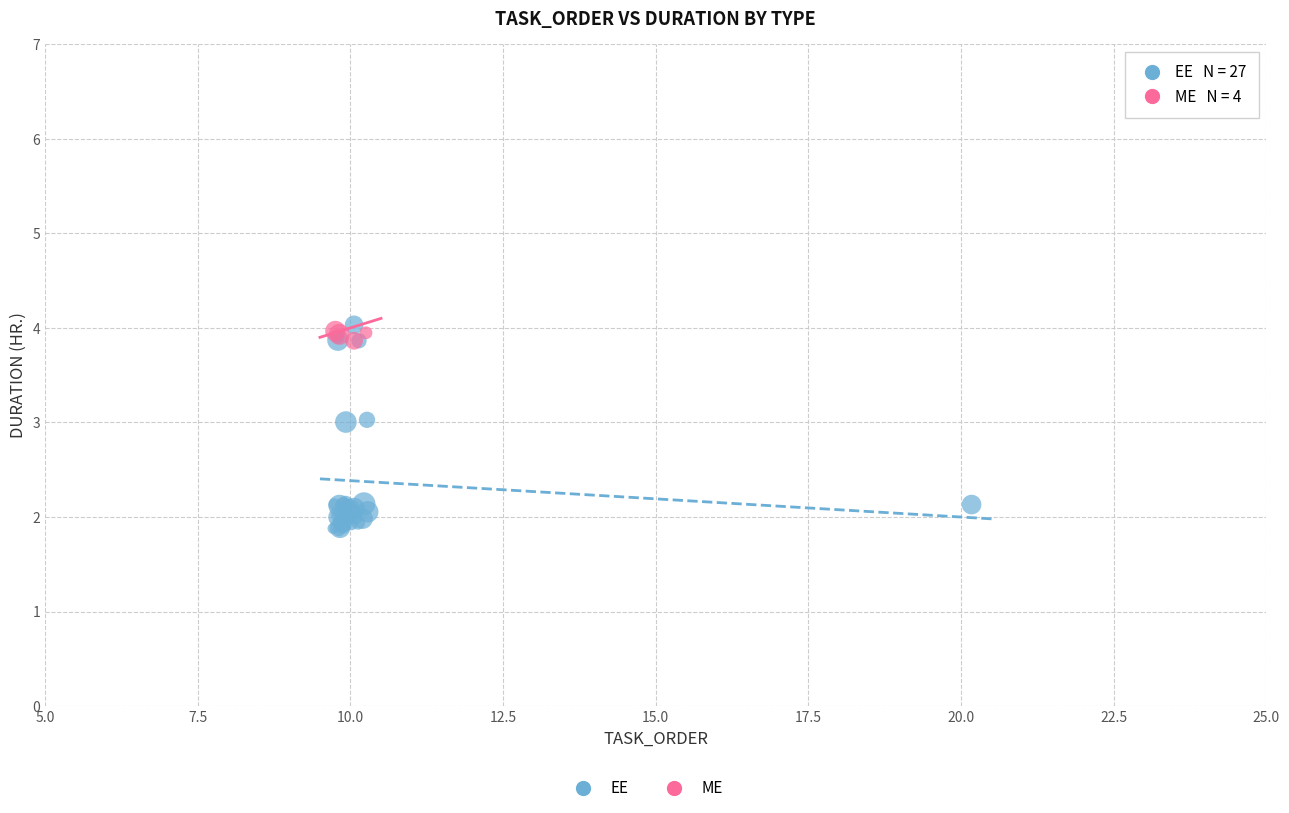

Which series has the largest Y range (max minus min)?

EE